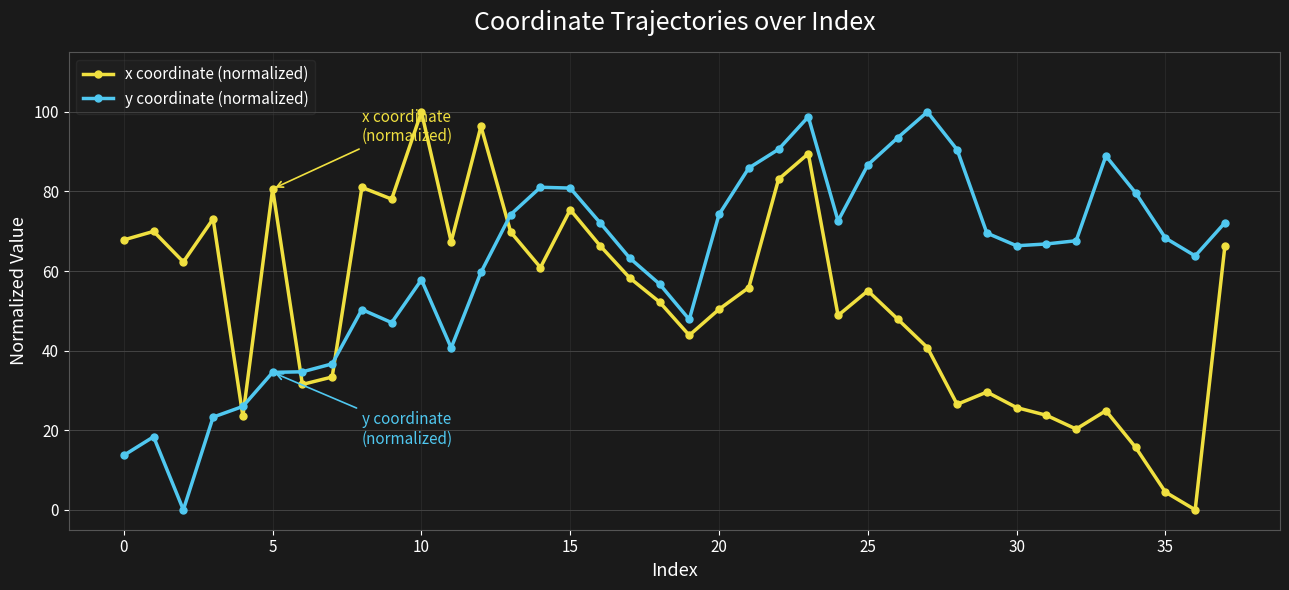

What is the difference between the maximum and minimum values in the y coordinate (normalized) series?

100.0